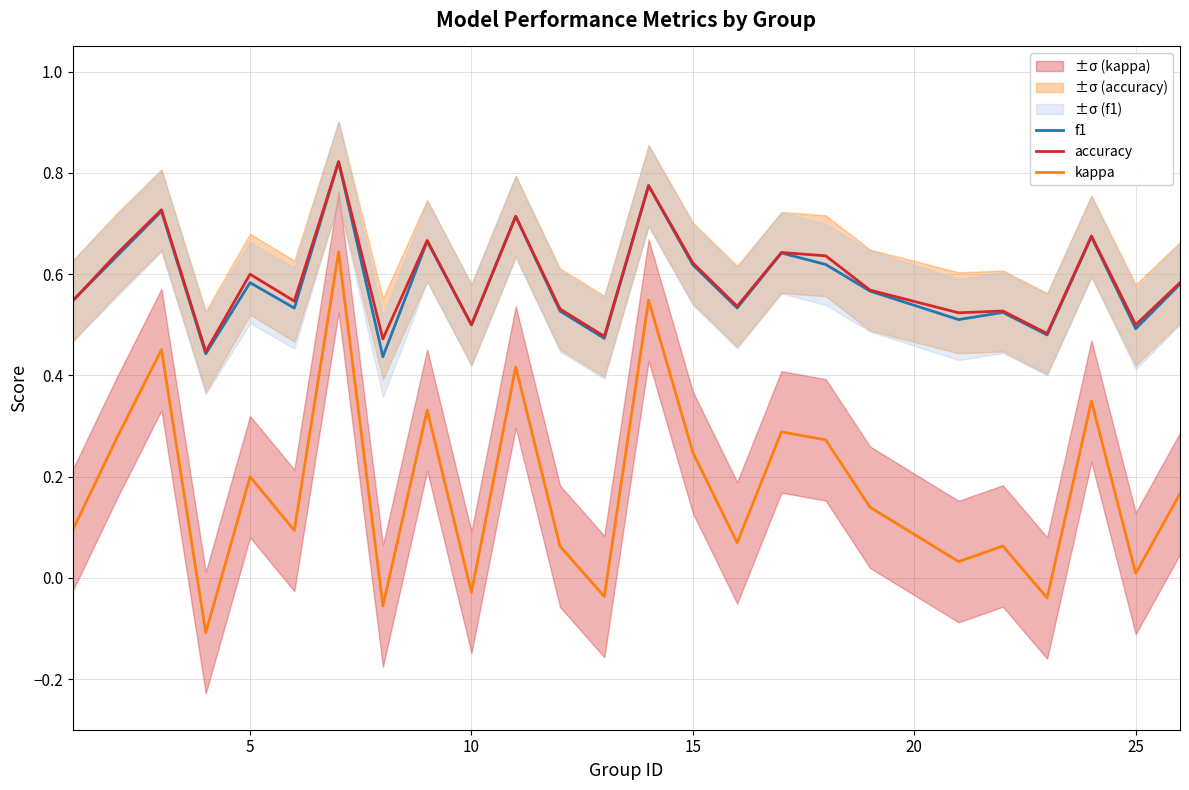

True or false: kappa and f1 cross at least once.

False